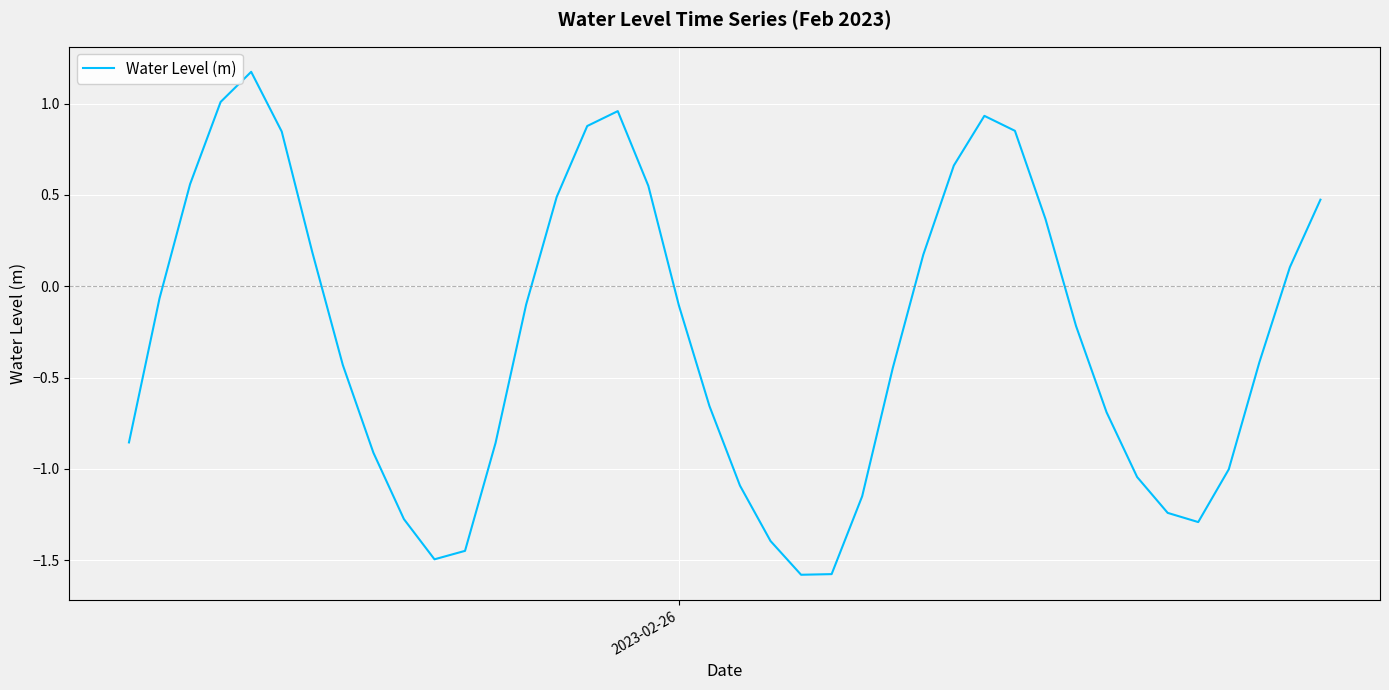

What is the minimum value shown in the chart?

-1.6